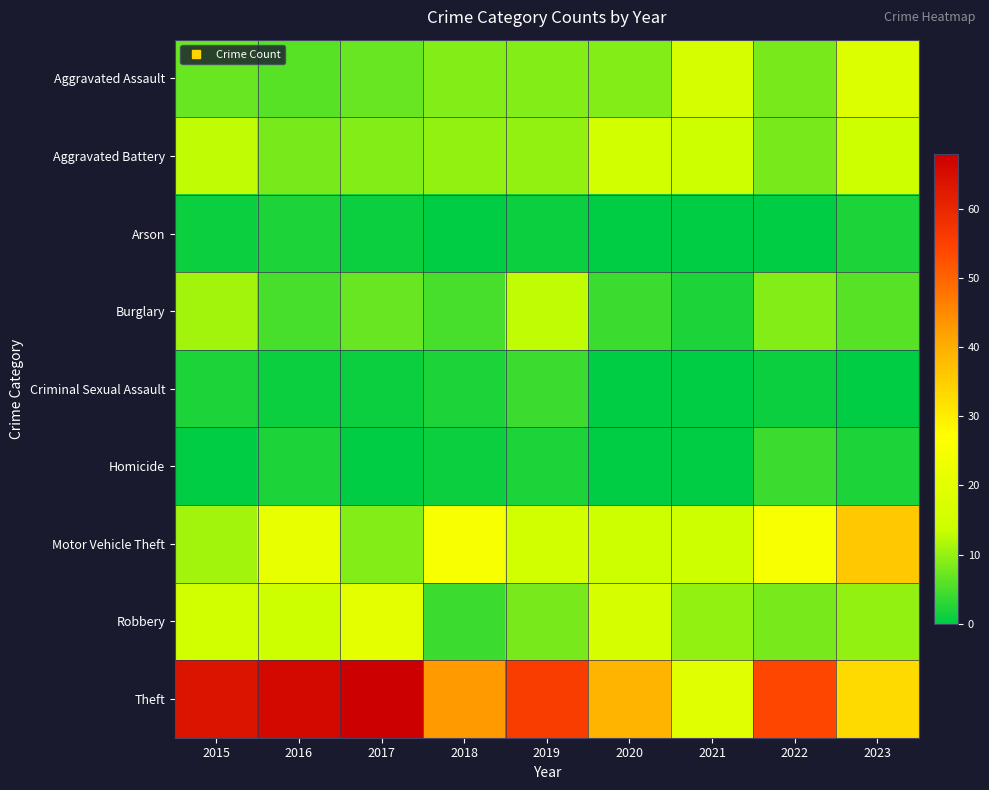

What is the total value across all series at 2019?

118